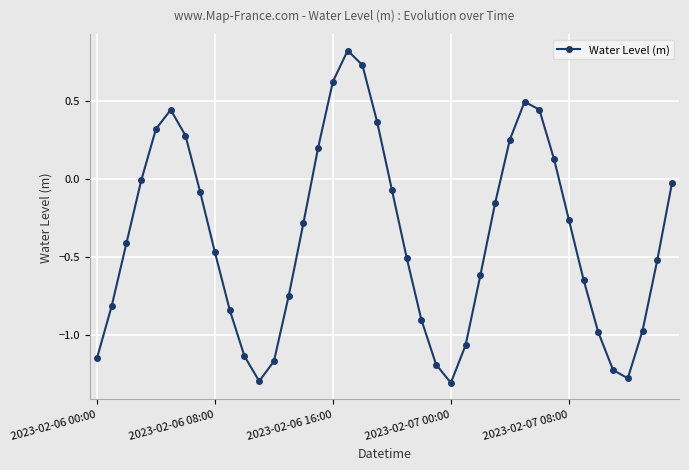

How many interior local peaks (higher than both neighbors) does the data have?

3